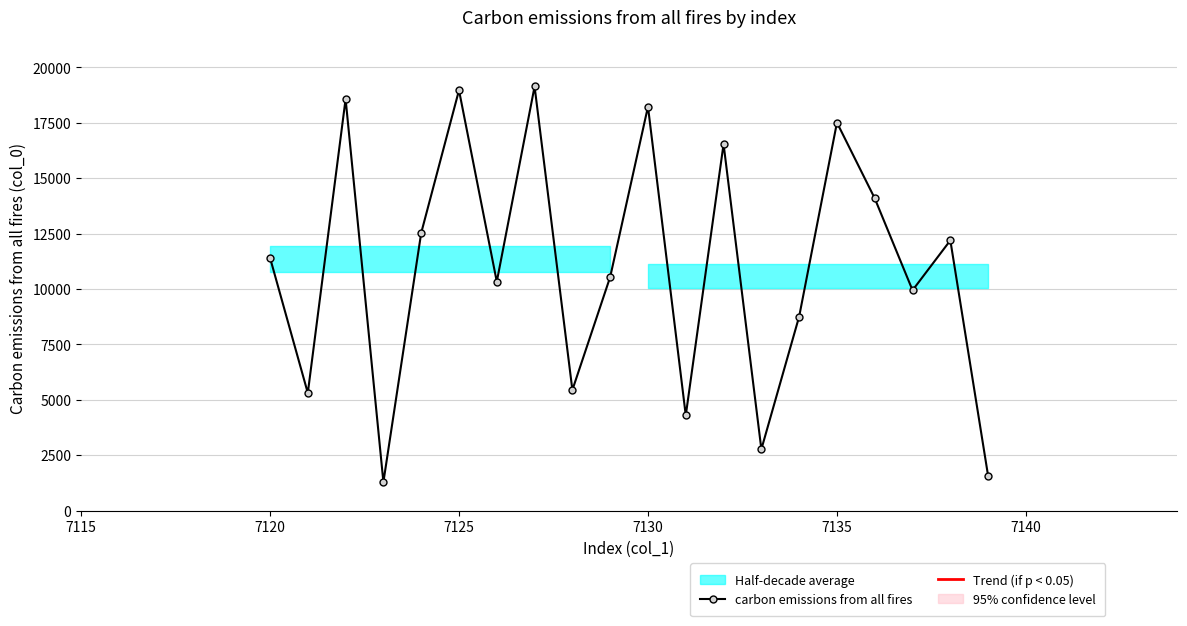

What is the smallest value displayed?

1285